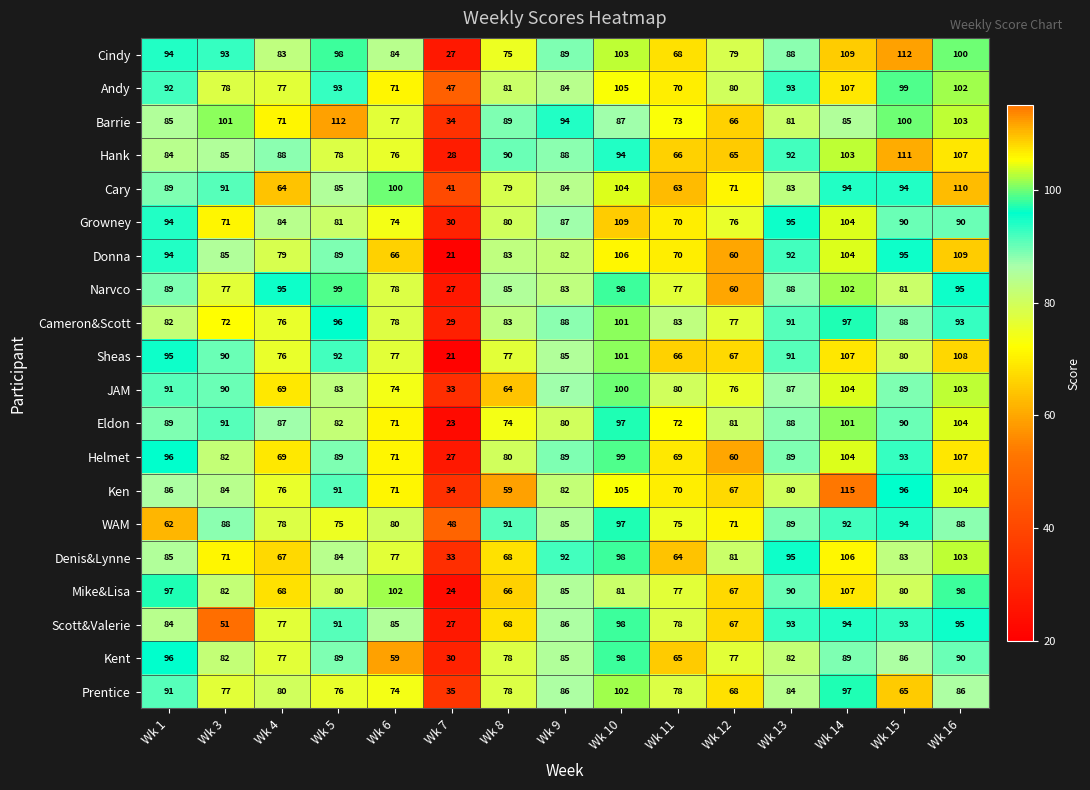

At which category does the chart reach its minimum across all series?

Wk 7